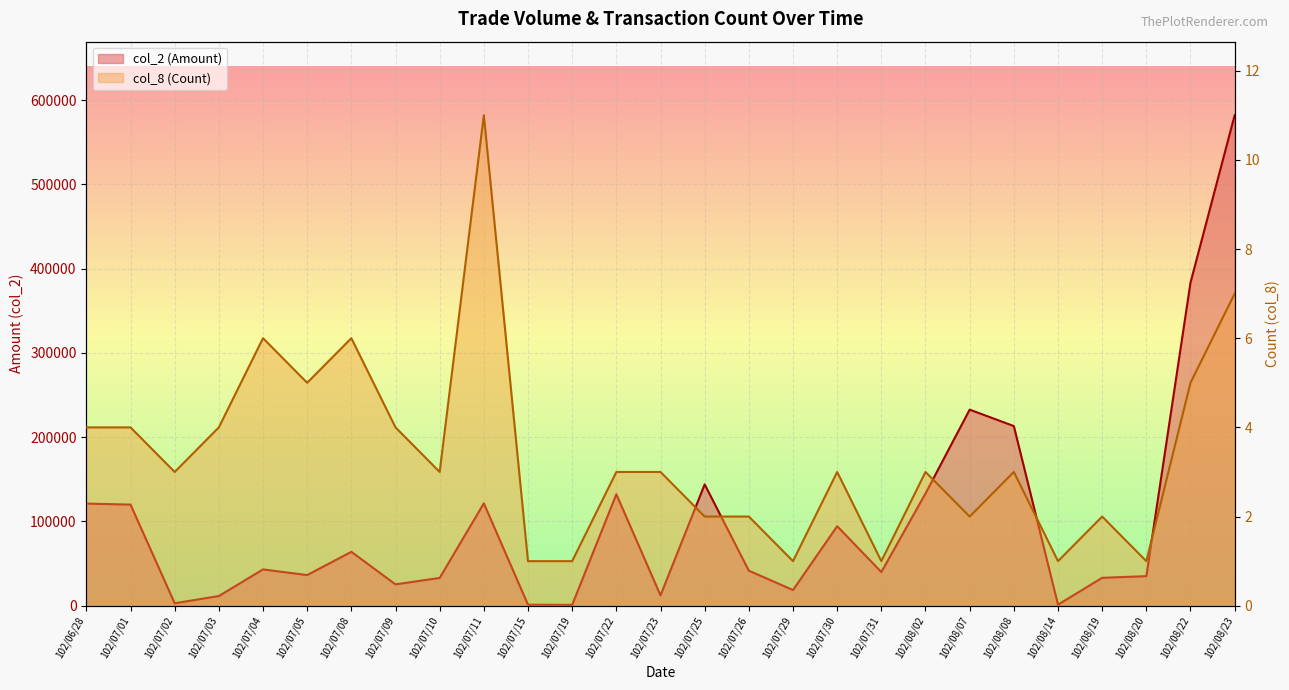

Count the number of categories in the chart.

27